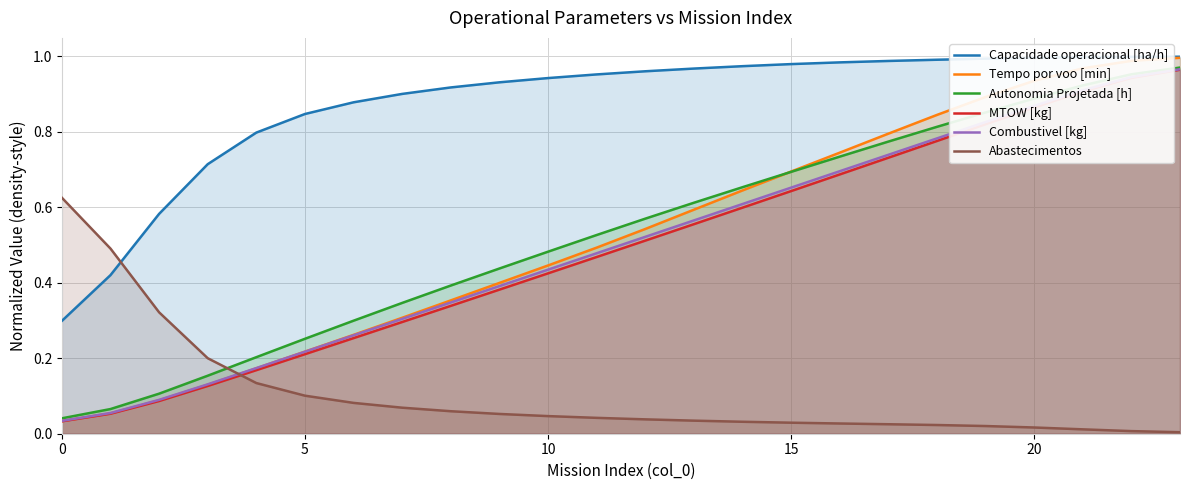

True or false: Combustivel [kg] has more than 0 points higher than both neighbors.

False